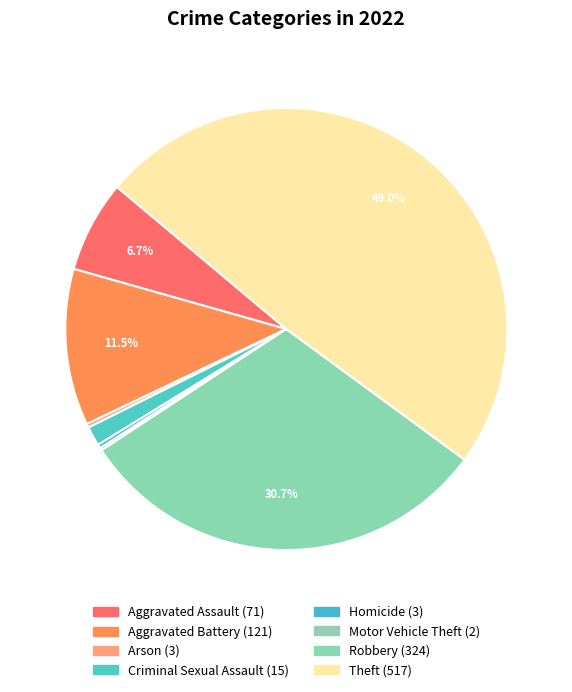

The Motor Vehicle Theft slice represents 0% of the pie. True or false?

True